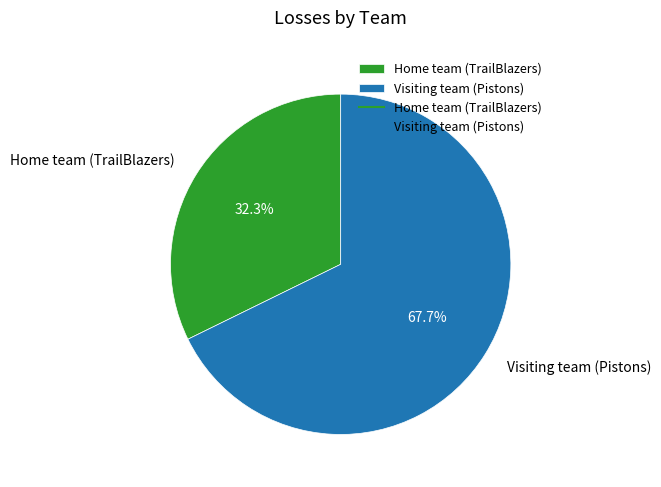

What is the majority slice?

Visiting team (Pistons)